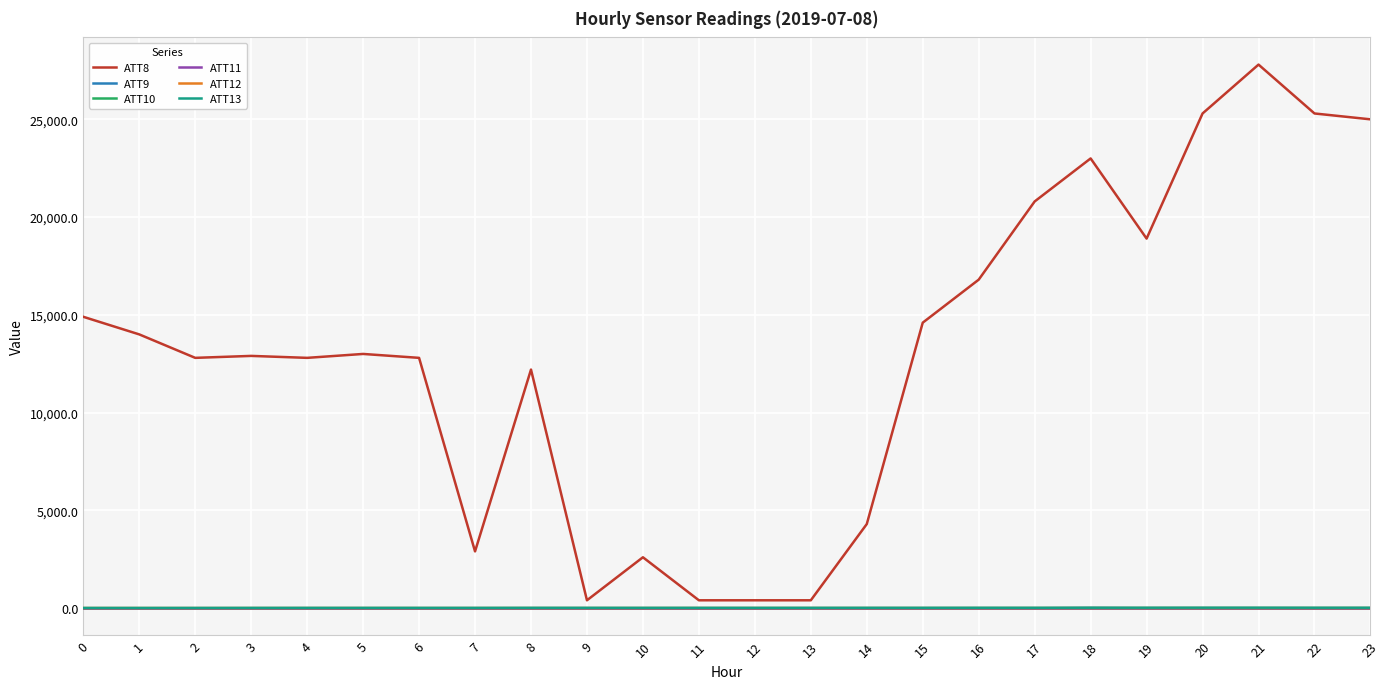

How many lines are shown in the chart?

6